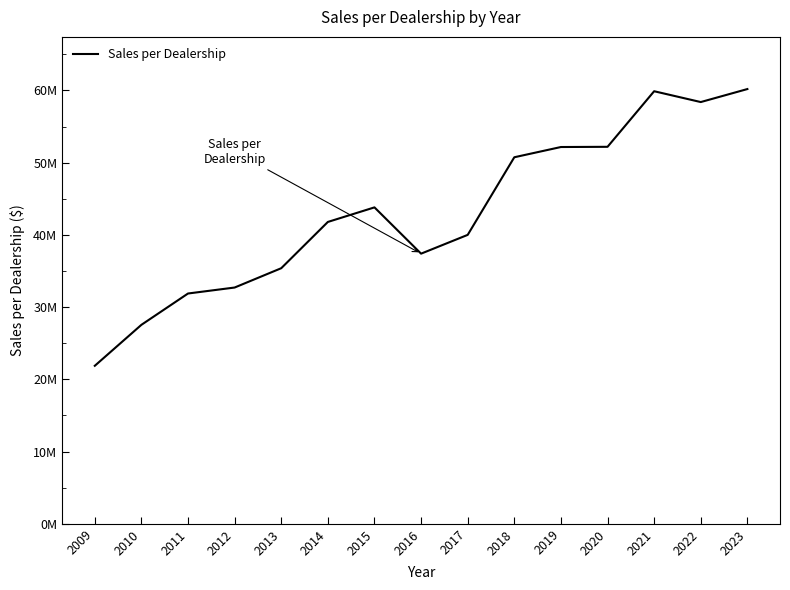

Where does the data first go above 41790000?

2015